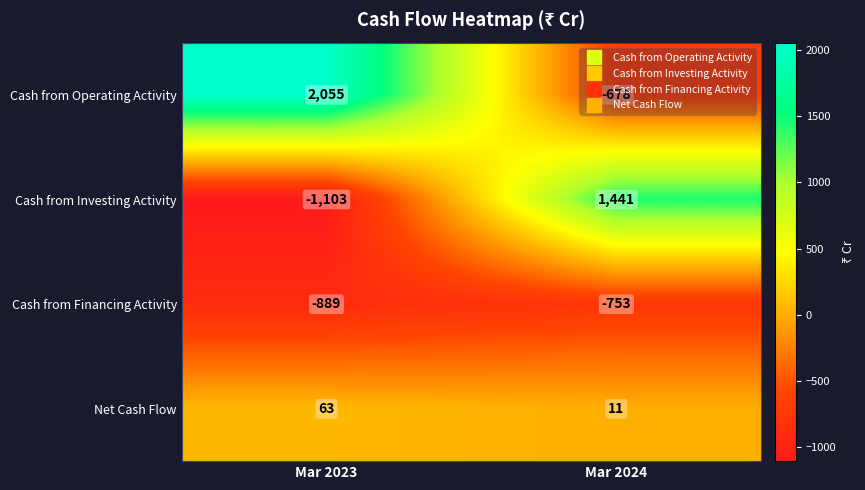

Which series has the widest spread of values?

Cash from Operating Activity